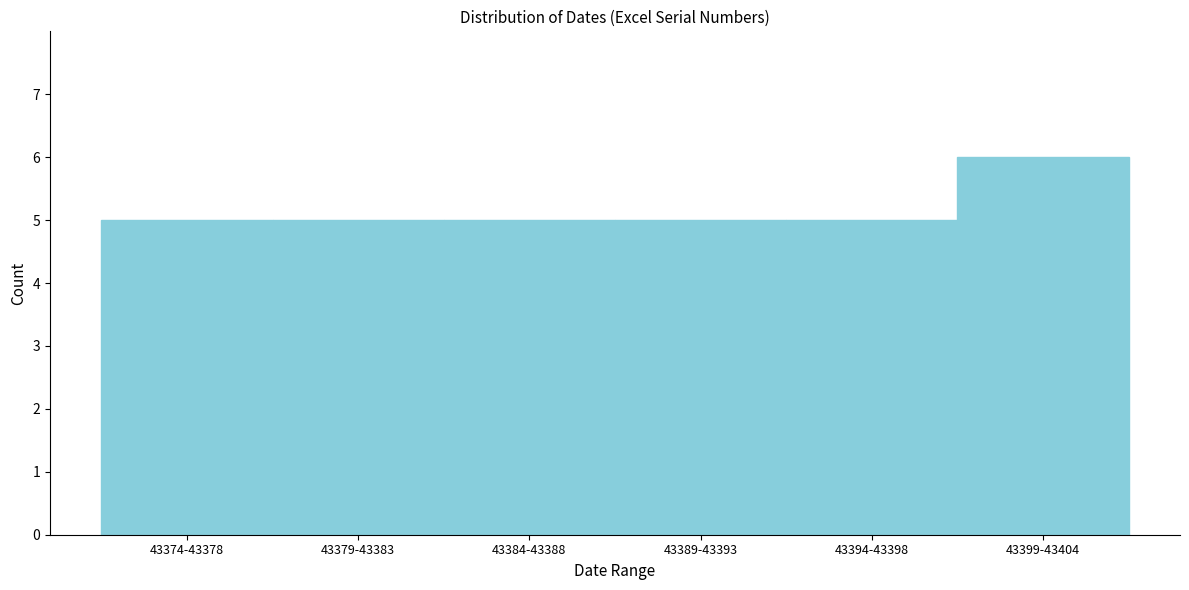

Reading left to right, list all the values displayed in this chart.

43374-43378=5	43379-43383=5	43384-43388=5	43389-43393=5	43394-43398=5	43399-43404=6